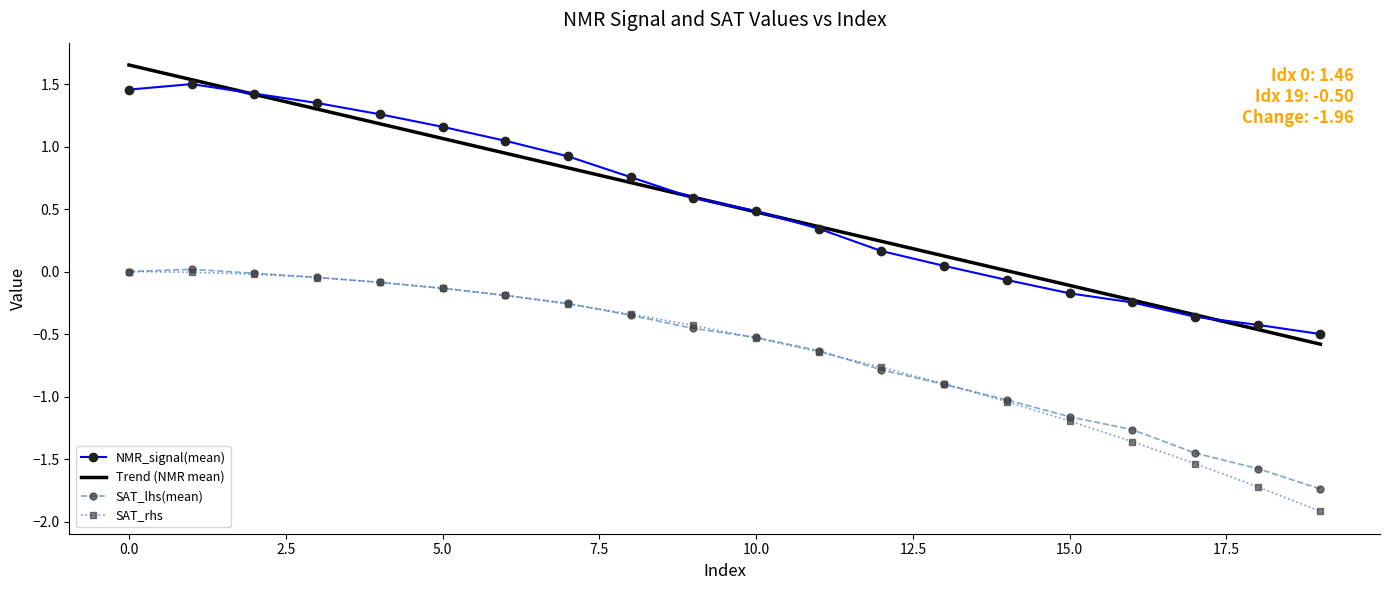

What are all the series names shown in the legend?

NMR_signal(mean), Trend (NMR mean), SAT_lhs(mean), SAT_rhs